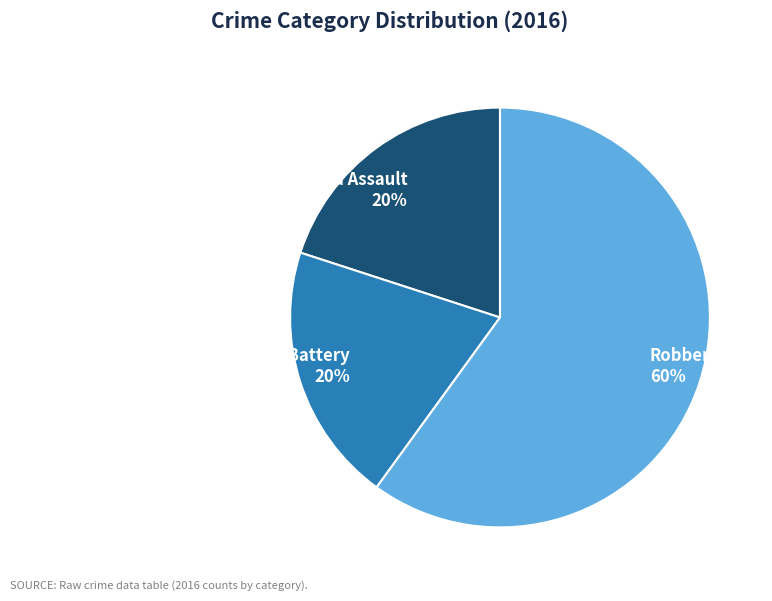

To the nearest percent, what percentage of the pie is Robbery?

60%